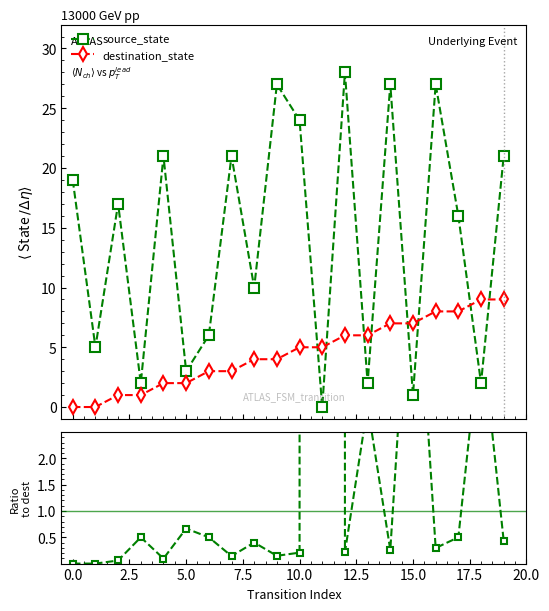

In source_state, how many points are lower than both neighbors (excluding endpoints)?

8